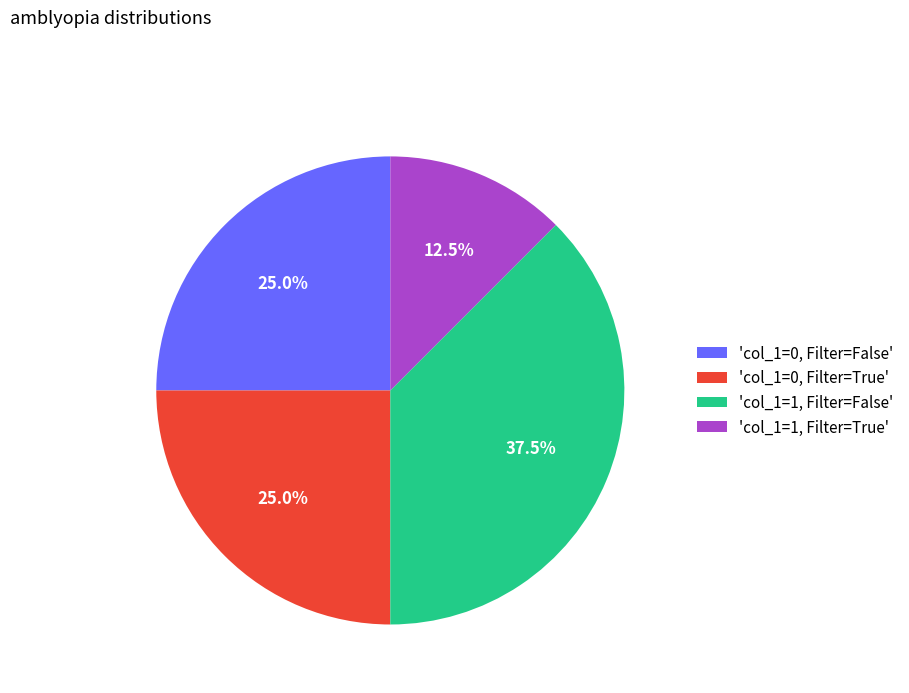

How many segments does this pie chart have?

4